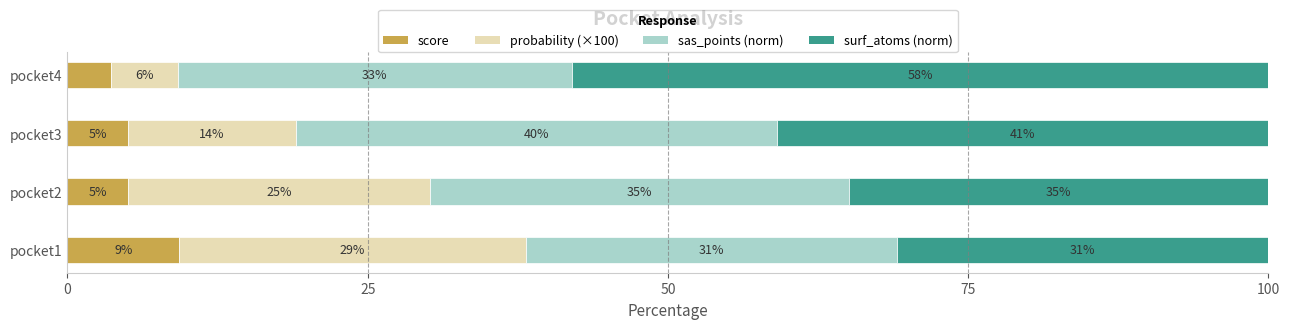

At which label does score reach its peak?

pocket1